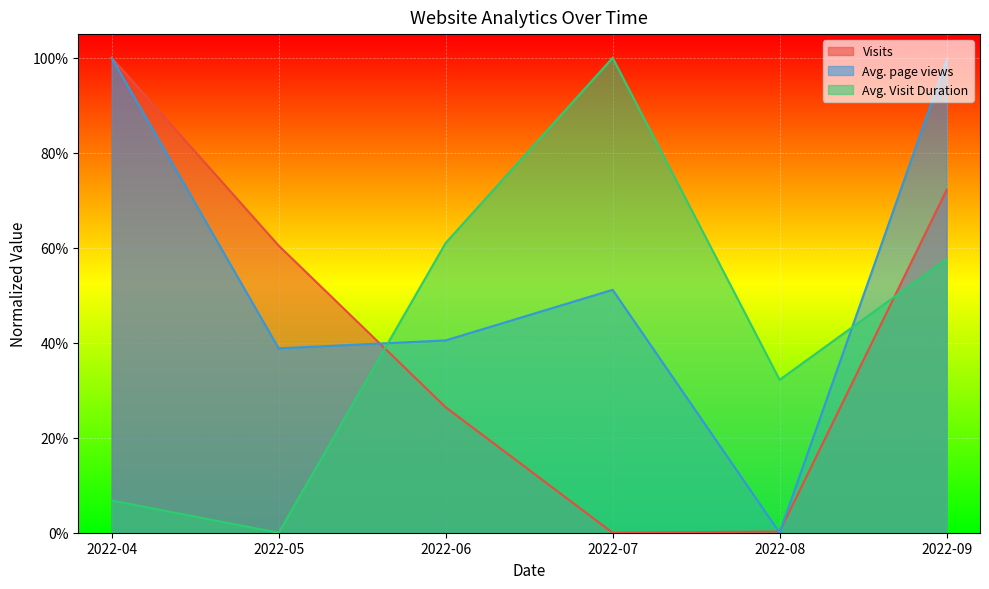

List the labels in order of Avg. Visit Duration value, largest first.

2022-07, 2022-06, 2022-09, 2022-08, 2022-04, 2022-05